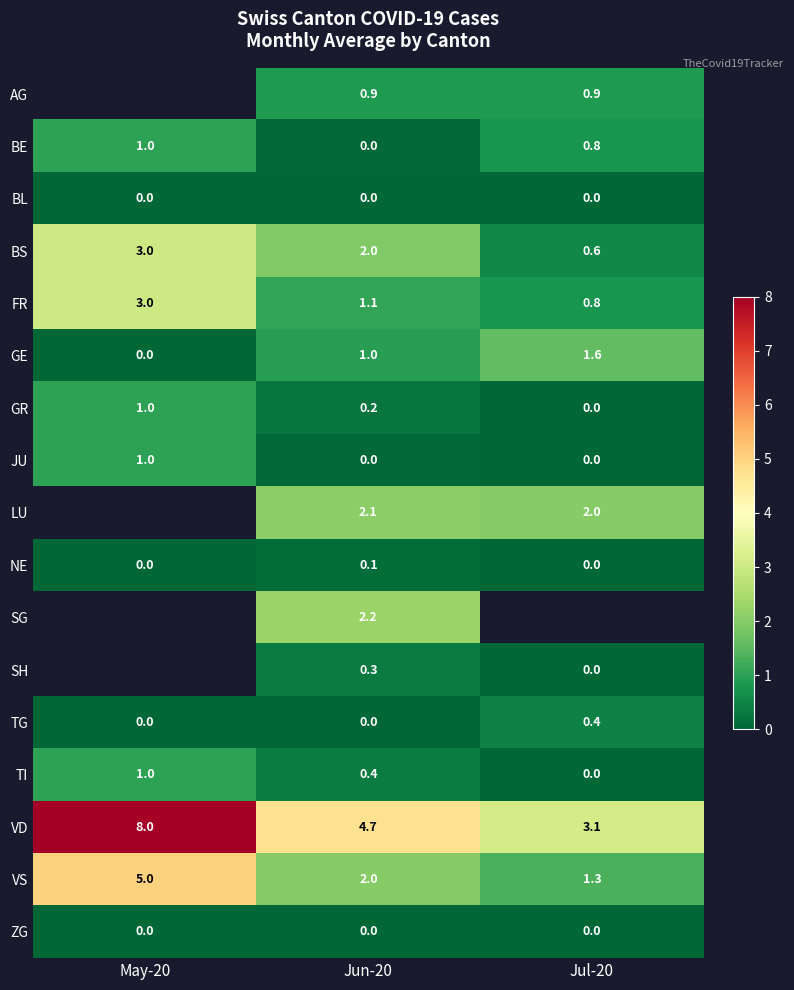

What is the difference between the GE values at May-20 and Jul-20?

1.6